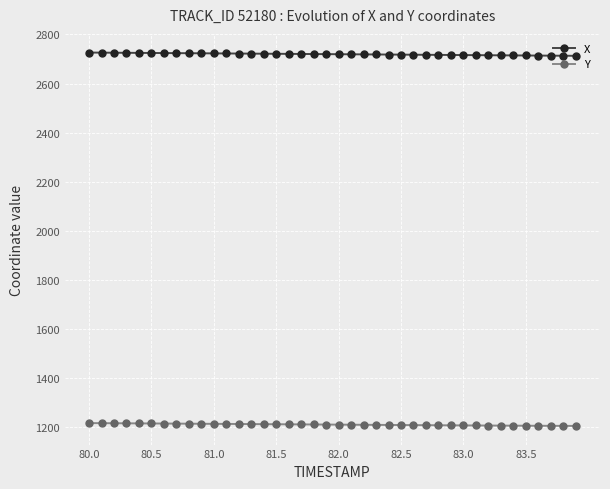

True or false: X and Y intersect in this chart.

False